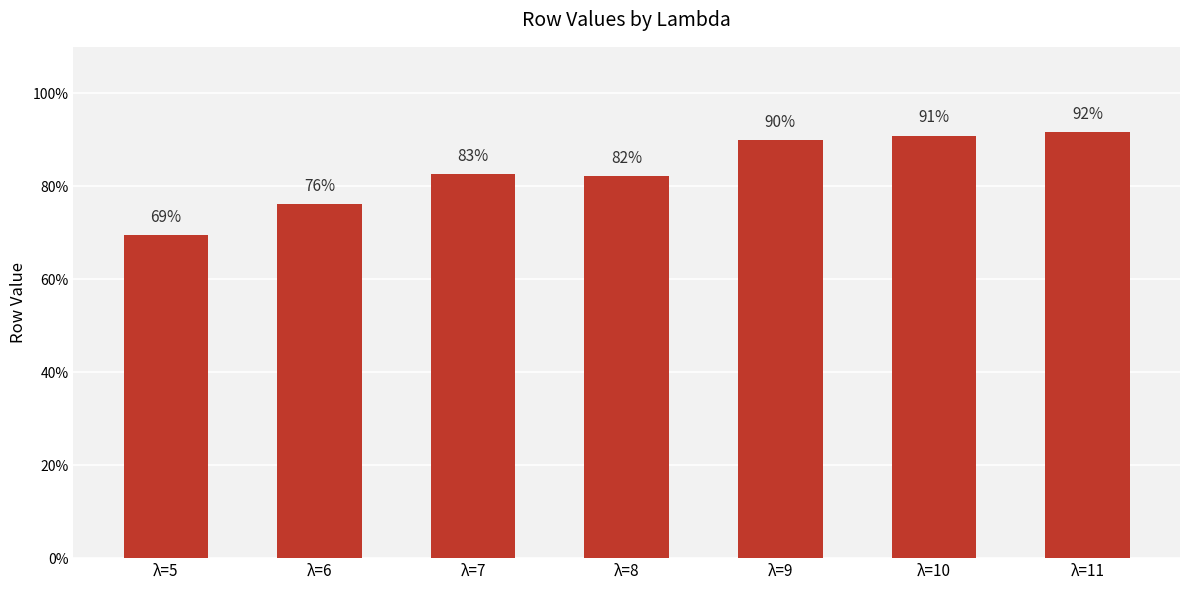

Does the chart contain any negative values?

No